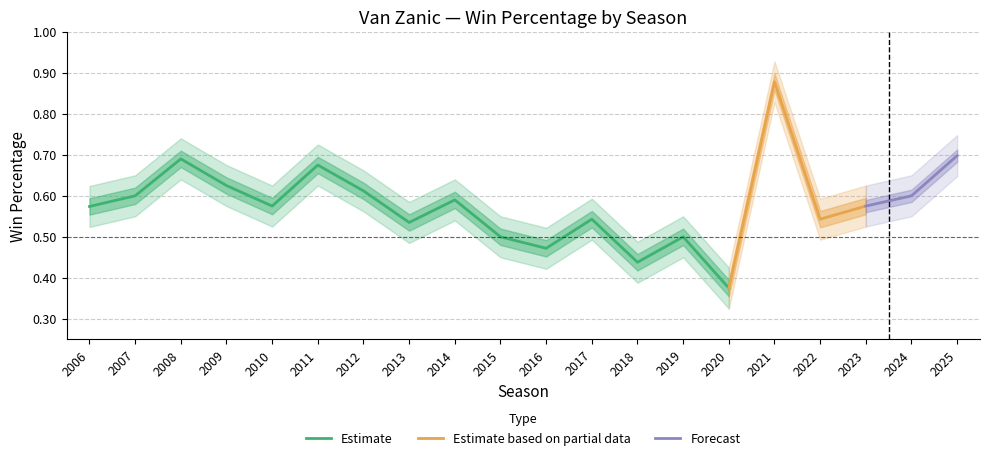

What is the average value of the win_perc_upper series?

0.6